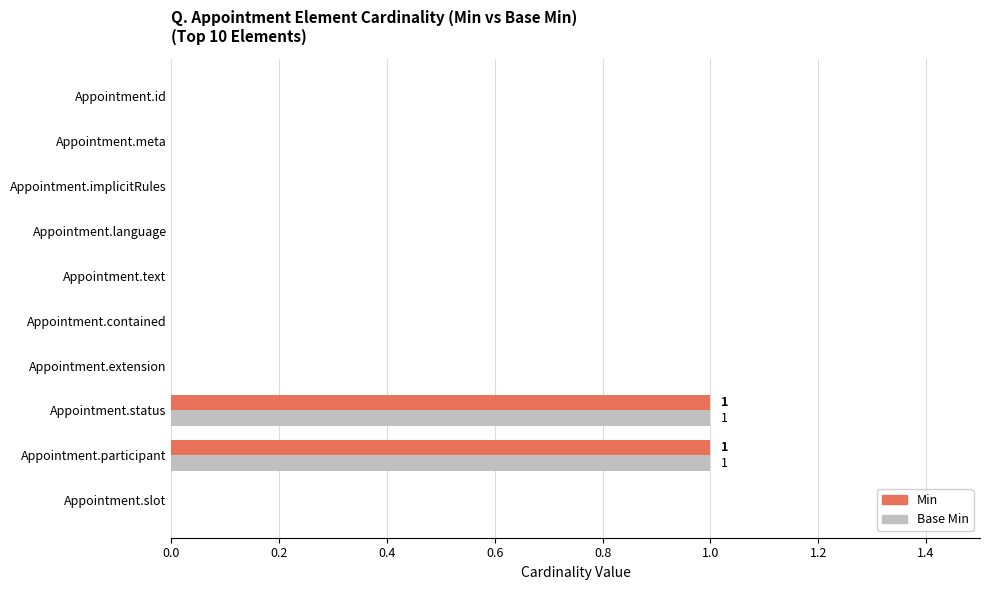

Is the value of Min at Appointment.status greater than the value of Base Min at Appointment.meta?

Yes